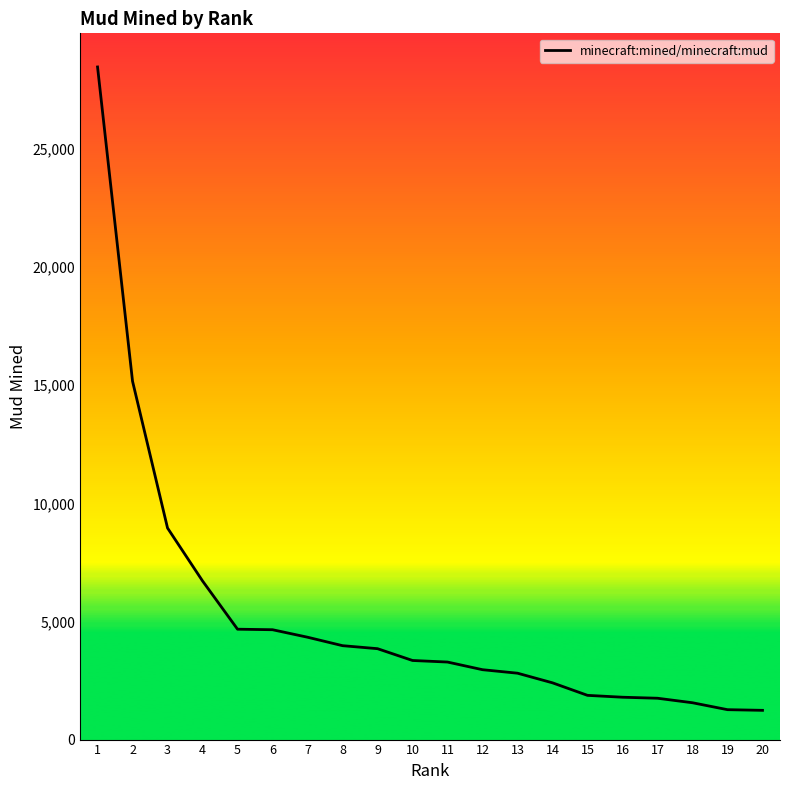

What is the change in value from 7 to 11?

-1051